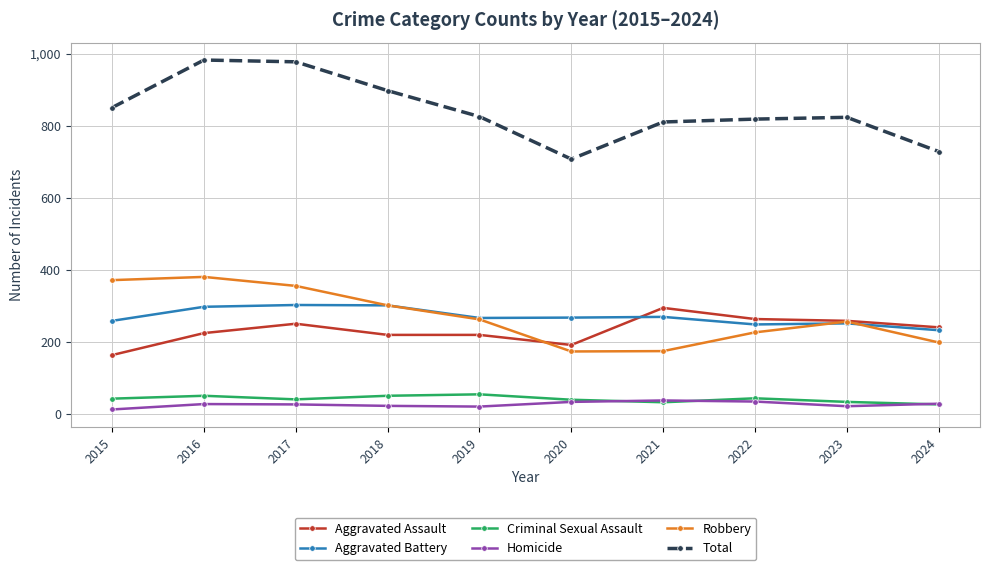

Count the number of categories in the chart.

10